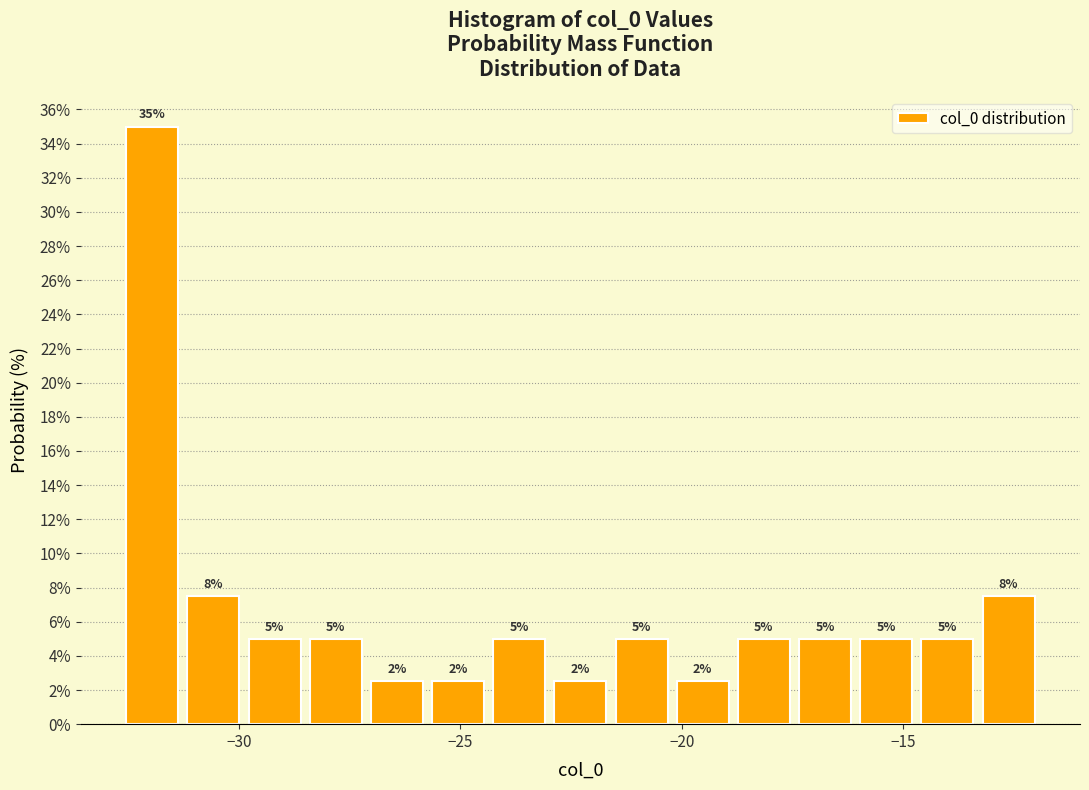

Around what value on the x-axis is the tallest bar? Give the approximate position of its centre, as read against the axis.

-32.0